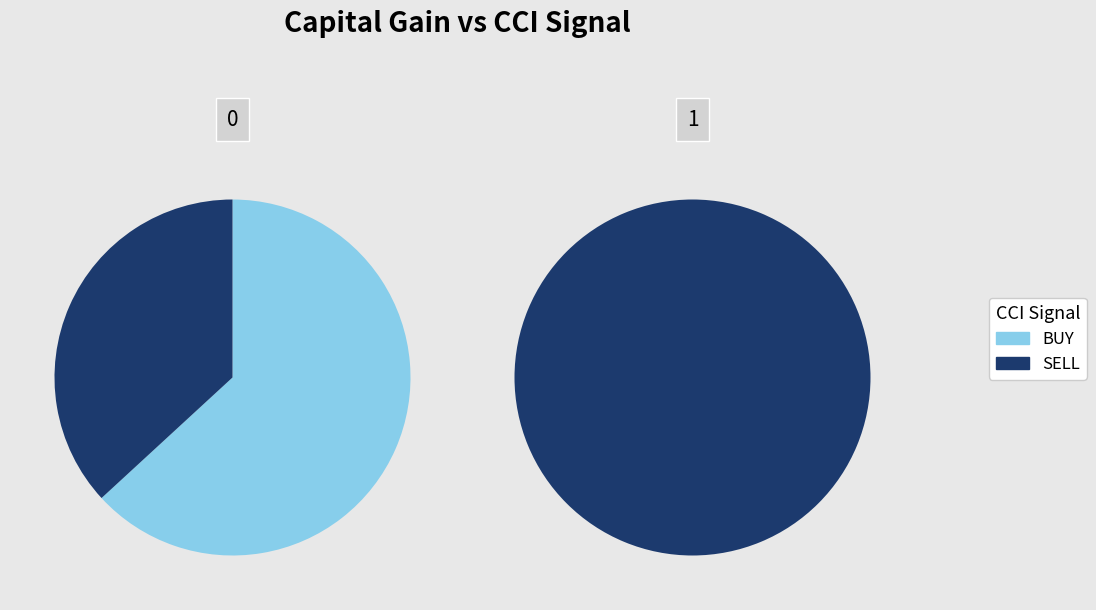

Which category has the smallest portion of the pie?

SELL